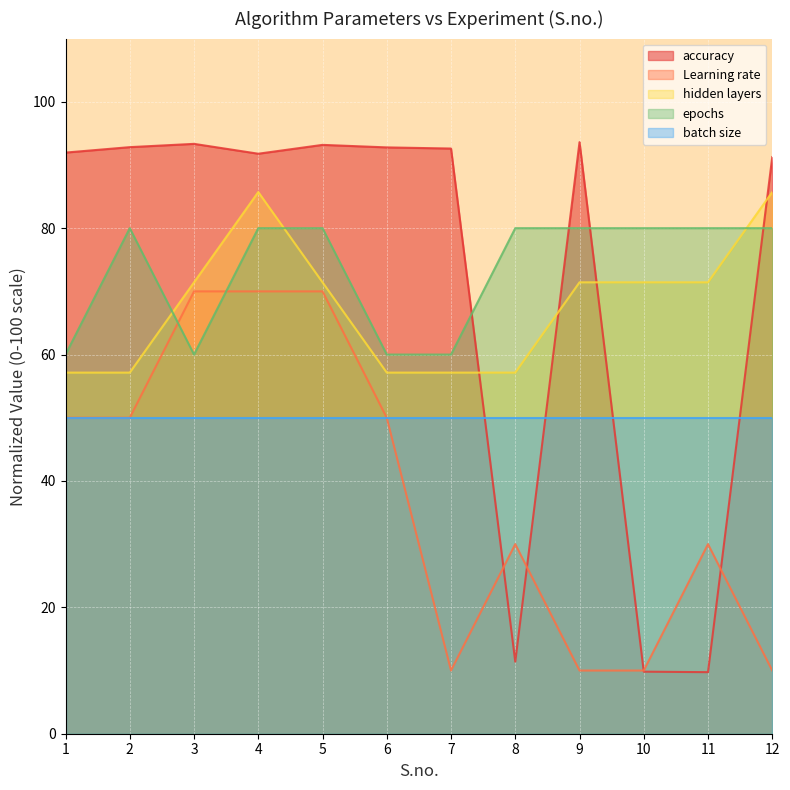

At which category is the sum across all series the highest?

4